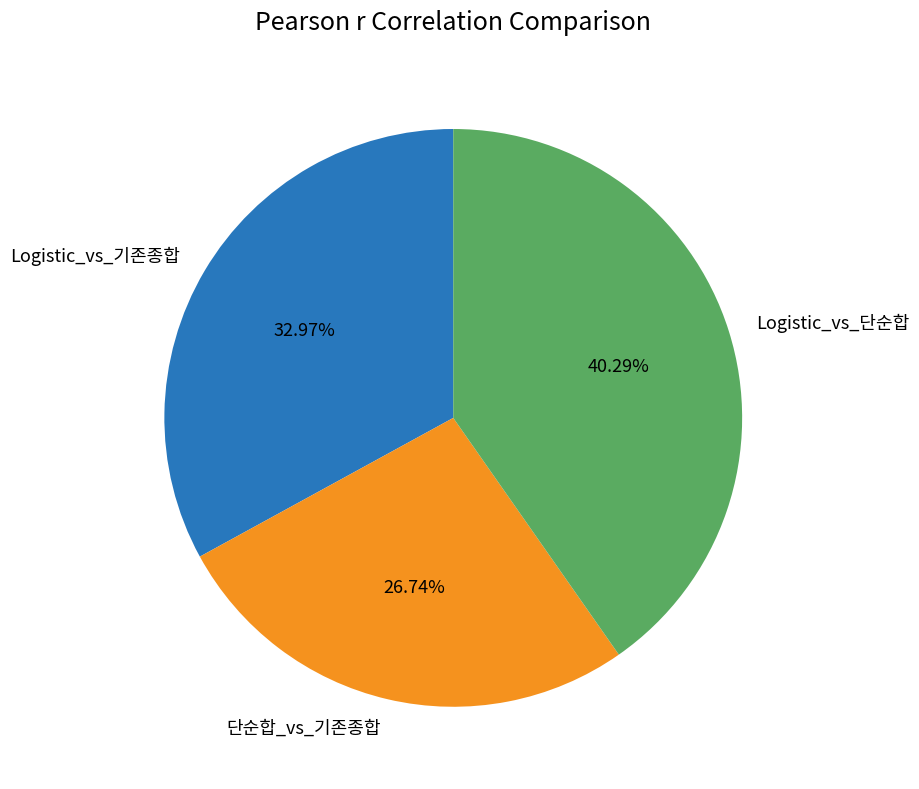

To the nearest percent, what is the combined percentage of Logistic_vs_단순합 and 단순합_vs_기존종합?

67%